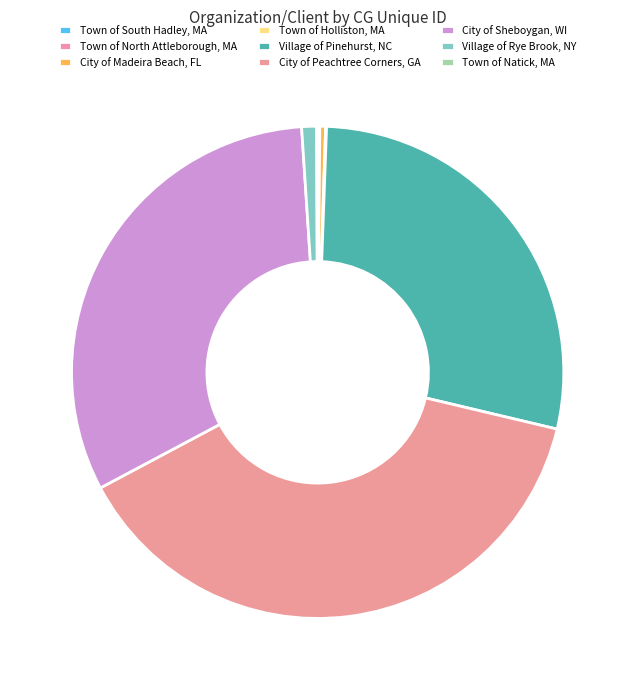

What percentage is NOT represented by City of Madeira Beach, FL?

99.6%